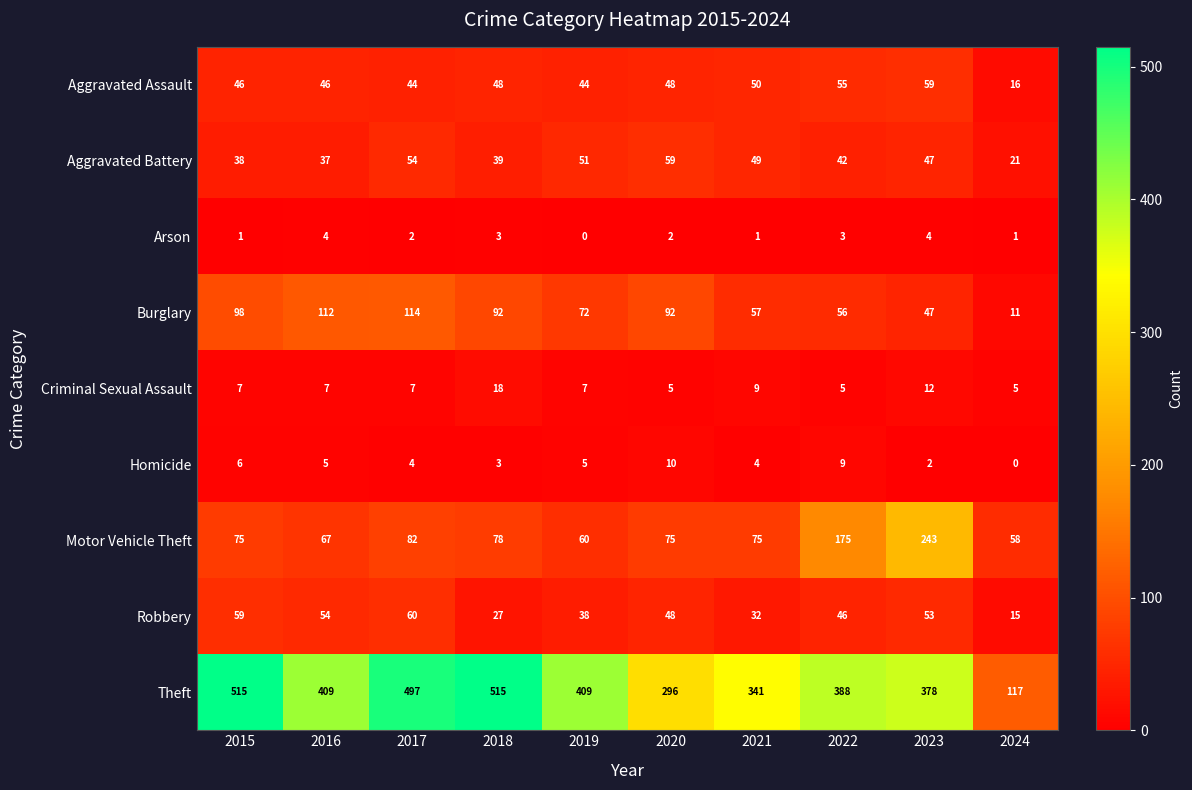

What is the difference between the Aggravated Battery values at 2022 and 2019?

9